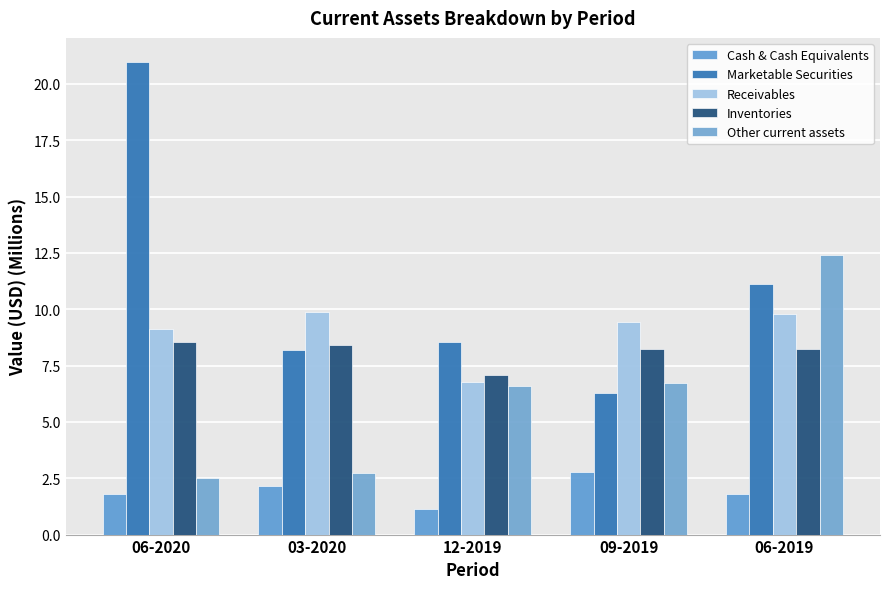

What is the total value across all series at 09-2019?

33.5